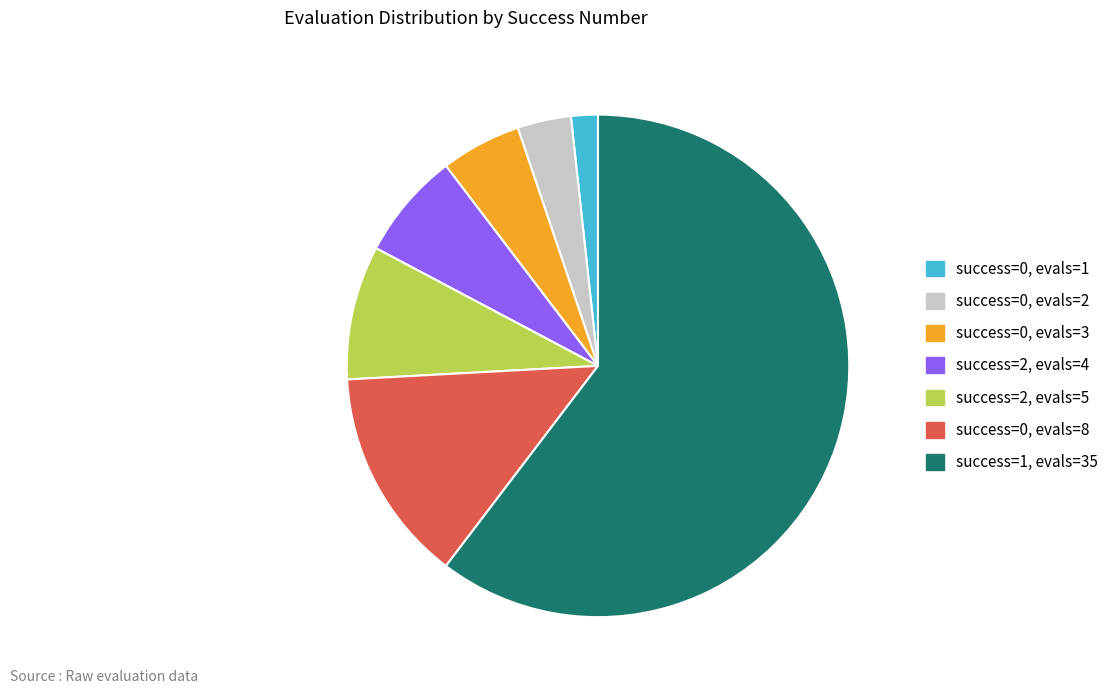

Count the number of slices in the pie.

7